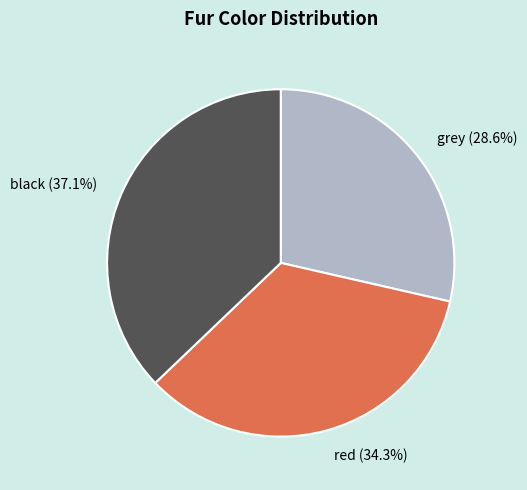

Approximately how many times larger is the value at black (37.1%) compared to grey (28.6%)?

1.3